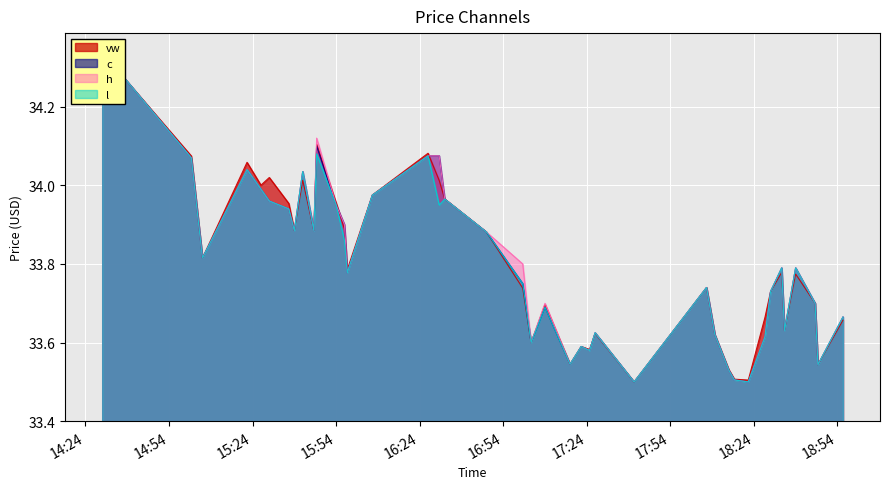

What are all the series names shown in the legend?

vw, c, h, l